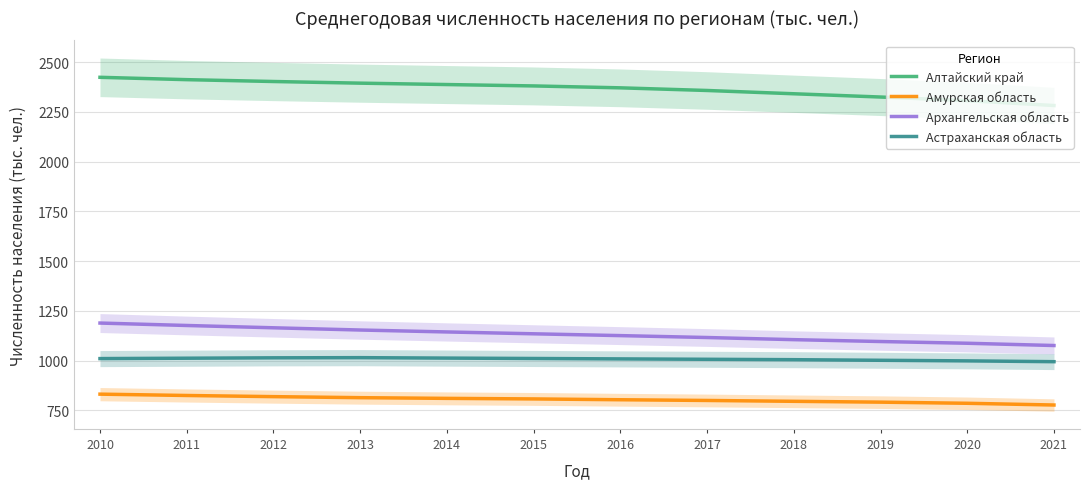

True or false: Астраханская область has more than 0 interior local peaks.

True